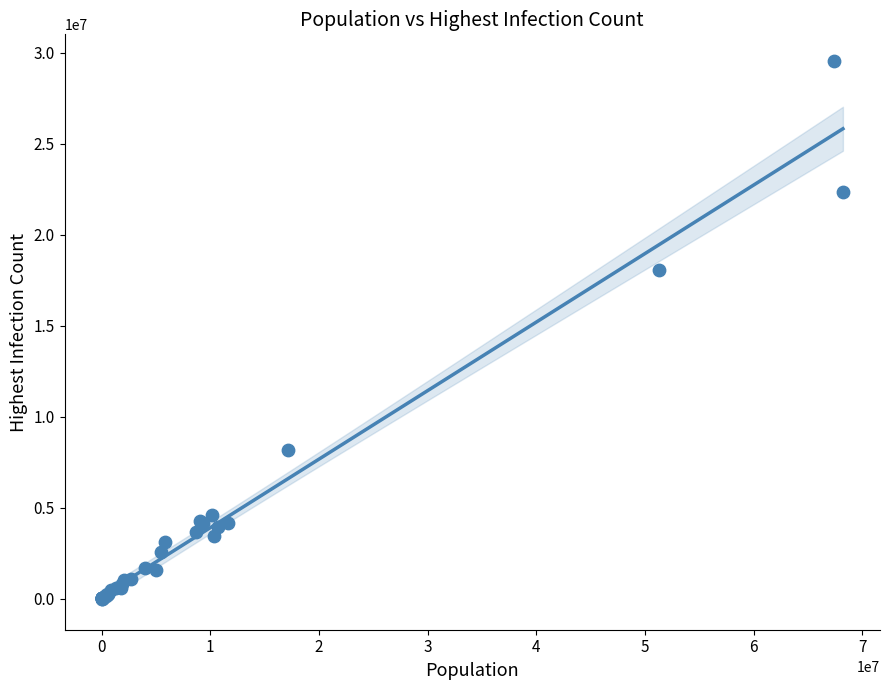

What Y value in the scatter plot is closest to 14767698?

18086462